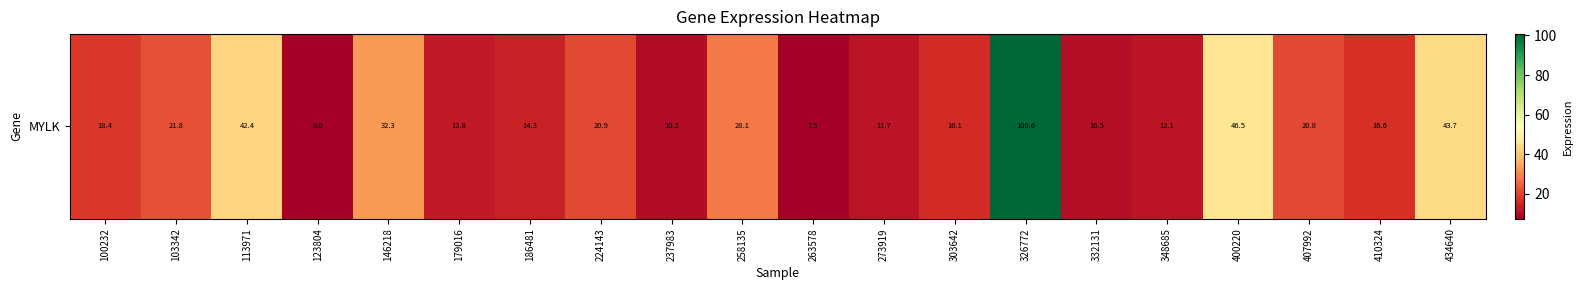

Read the value at 100232.

18.4